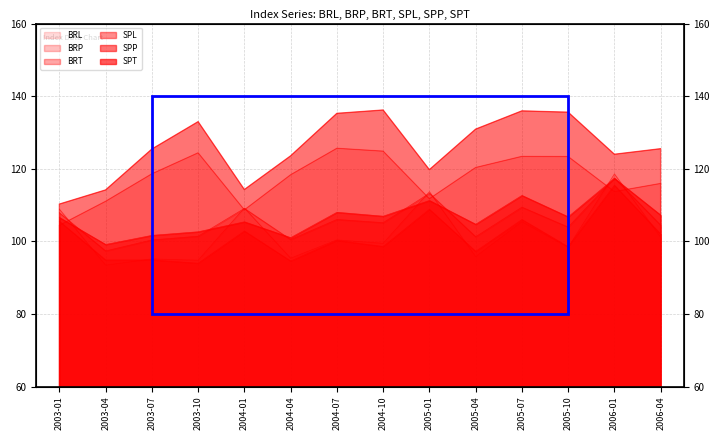

Is it true that SPT equals 102.6 at 2003-10?

True